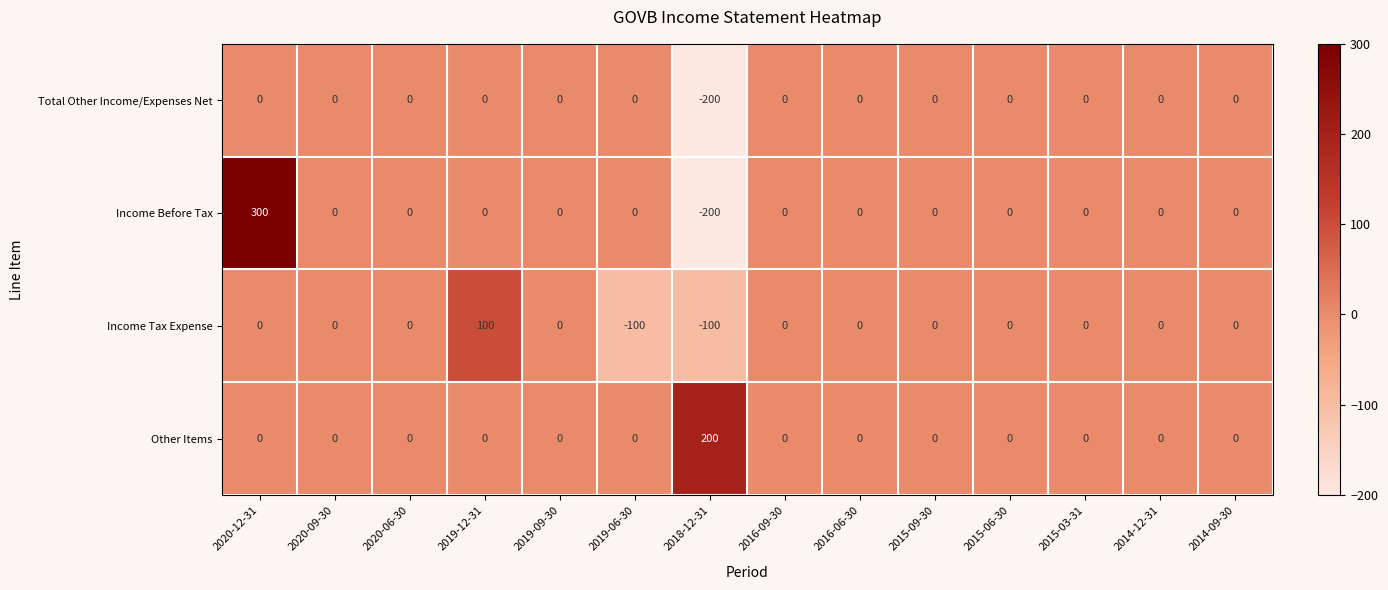

Which series has the largest total across all categories?

Other Items